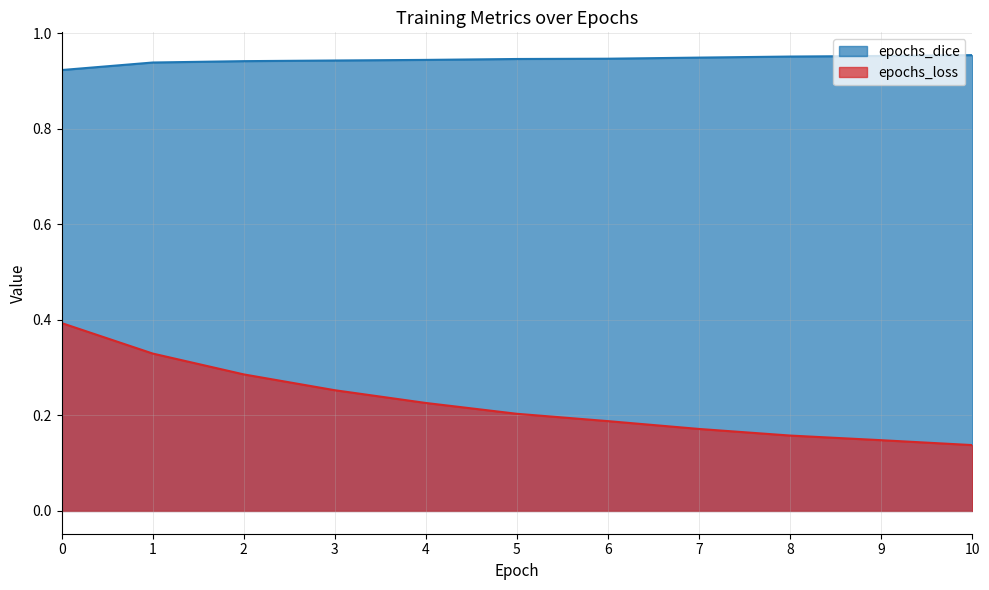

Which category has the highest value in the epochs_dice series?

10